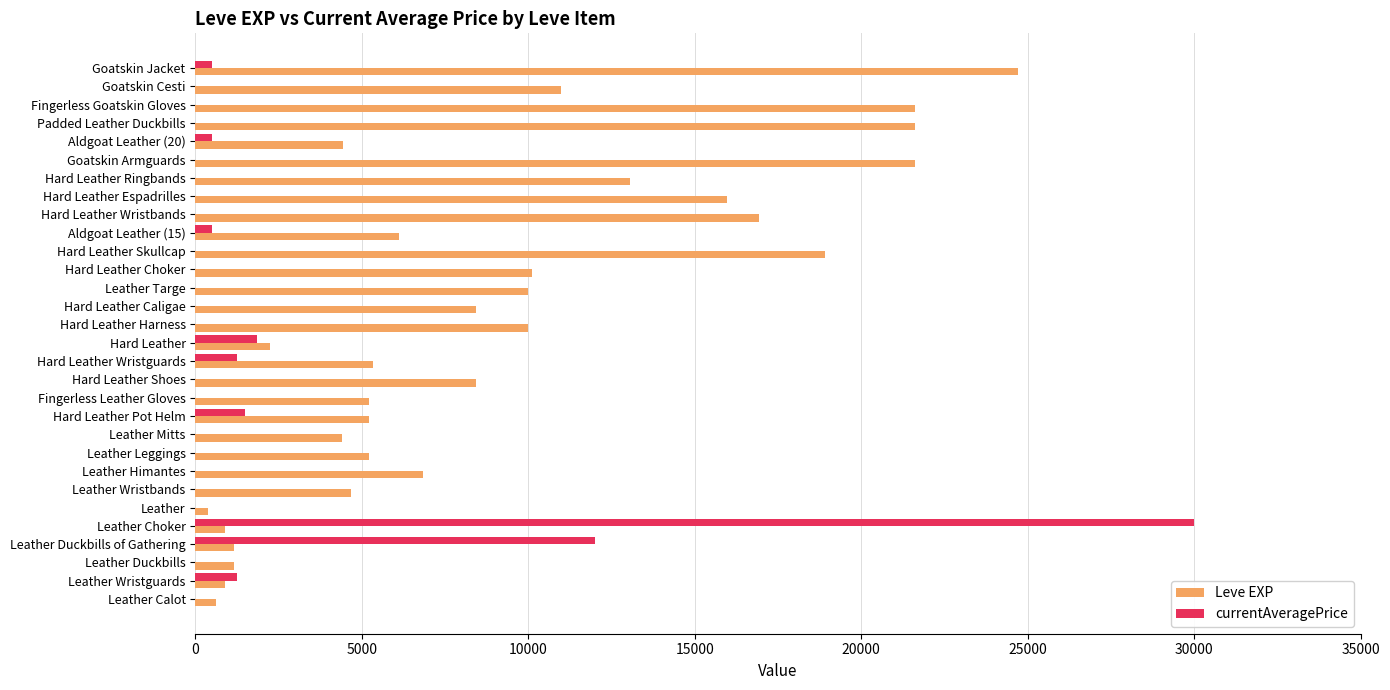

Which series has the largest total across all categories?

Leve EXP